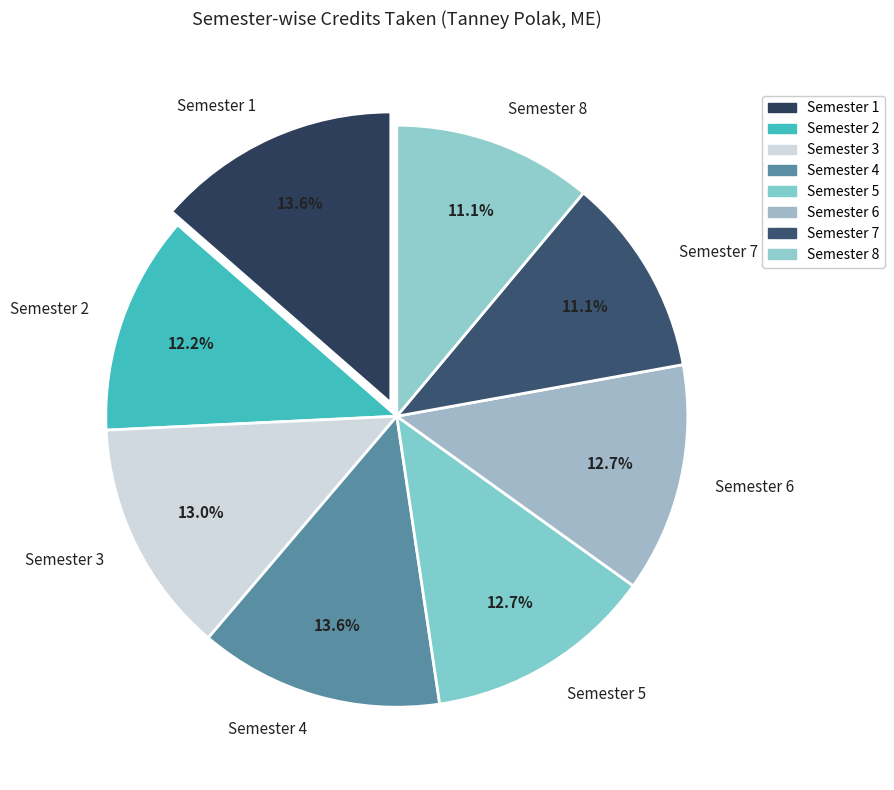

Combined, do Semester 4 and Semester 2 account for over 50%?

No